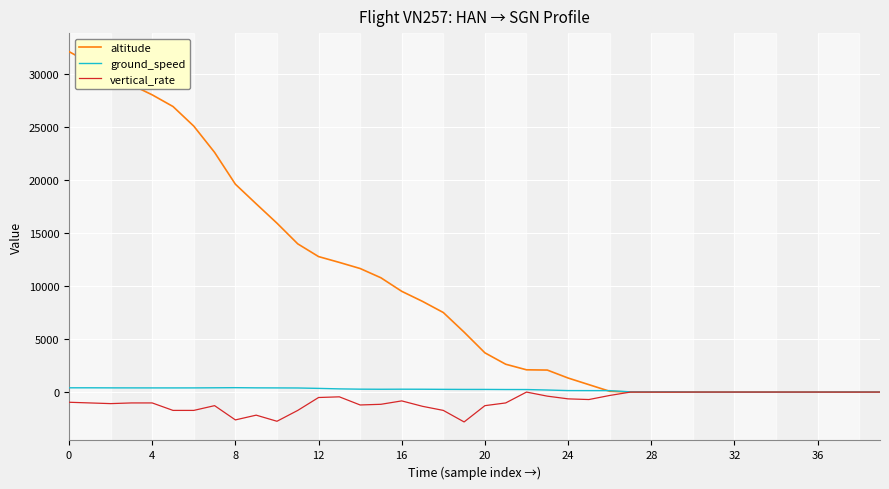

Which series has the largest total across all categories?

altitude